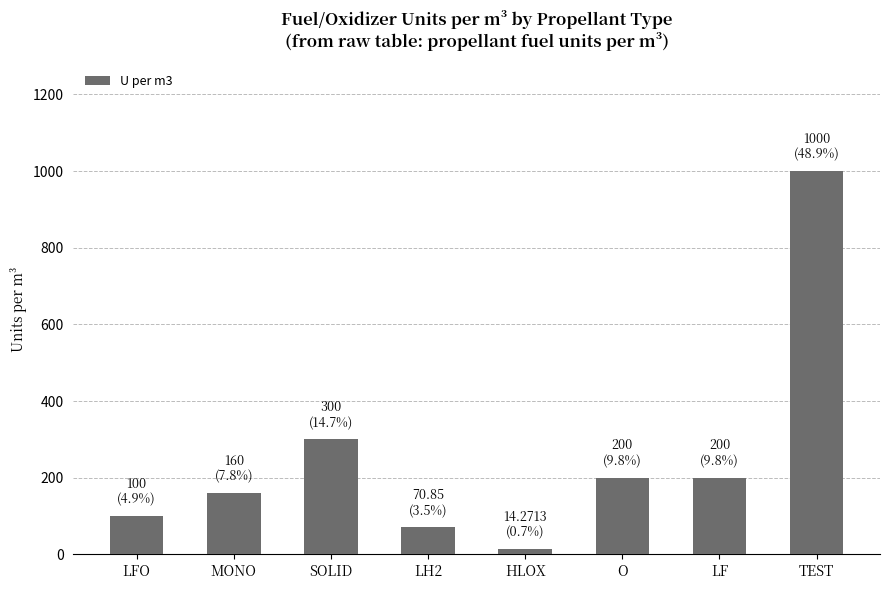

What is the label of the 6th bar from the left?

O